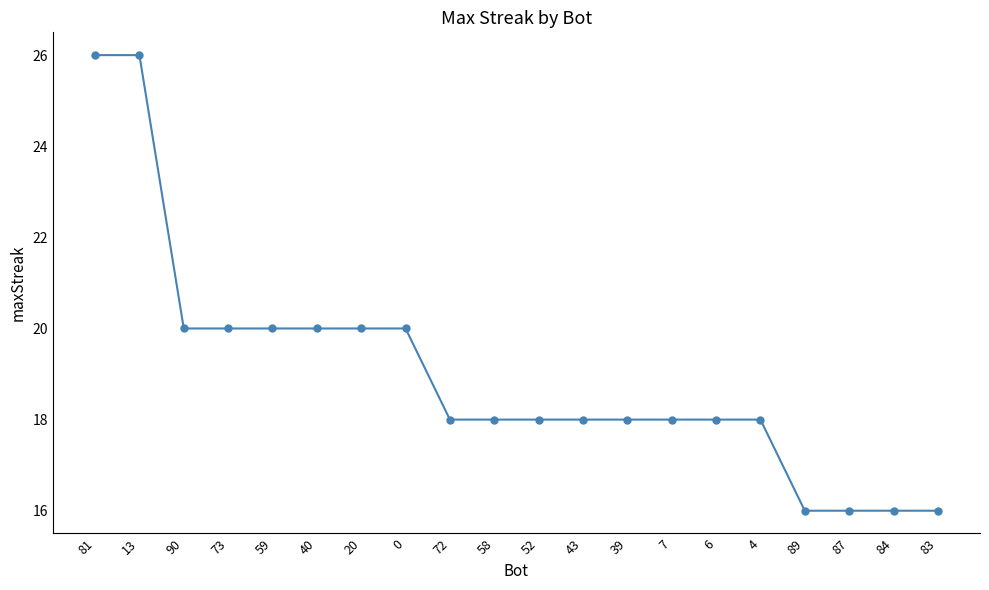

How many series are shown in this chart?

1